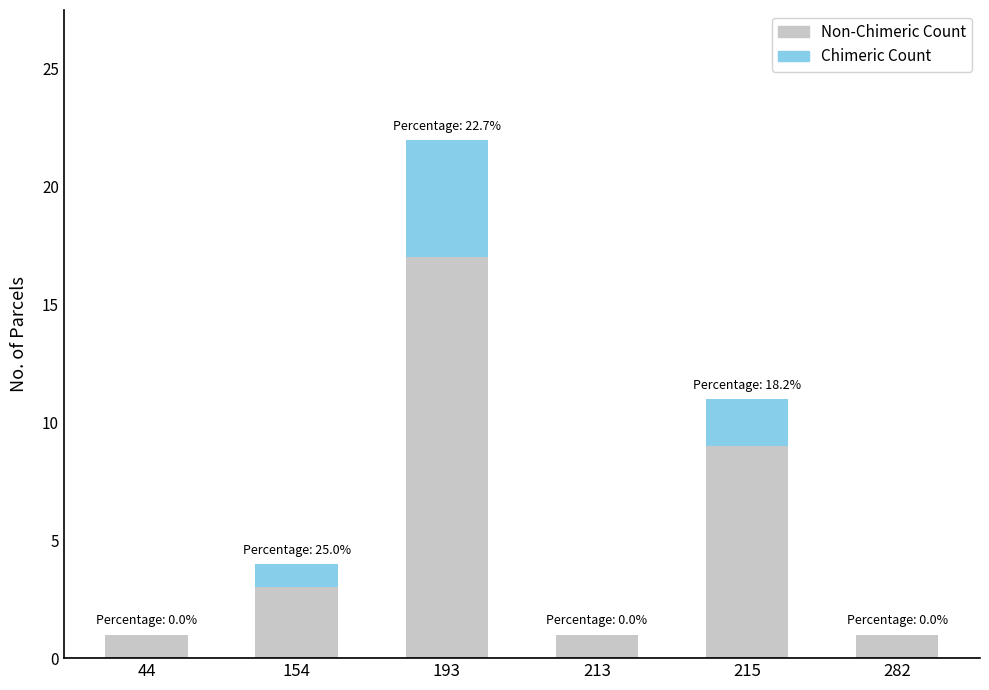

At which category is the sum across all series the highest?

193